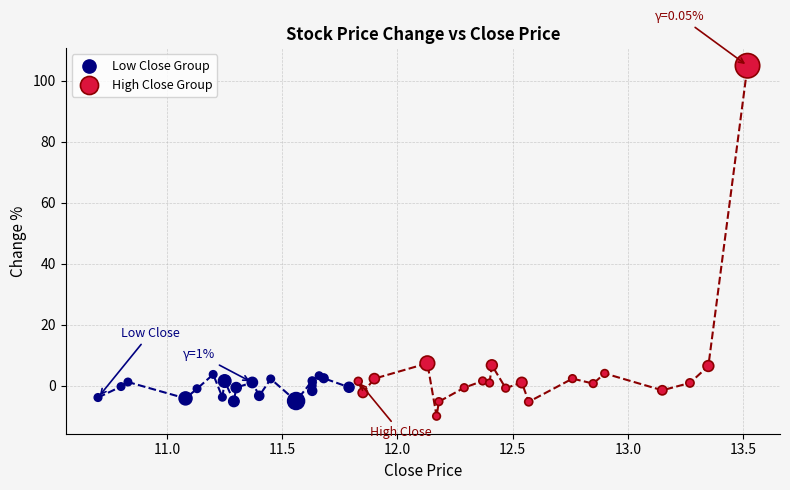

Which series reaches the maximum Y coordinate?

High Close Group